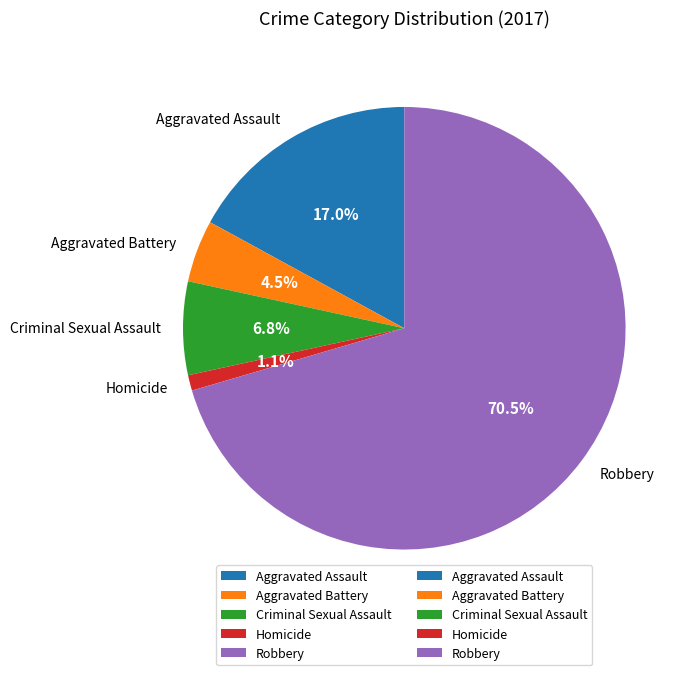

Does any single category account for the majority?

Yes